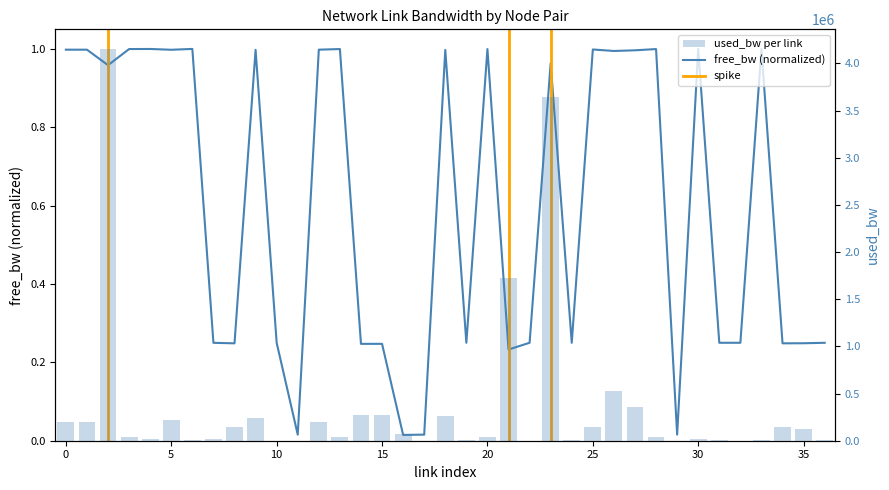

How many data points does each series have?

37